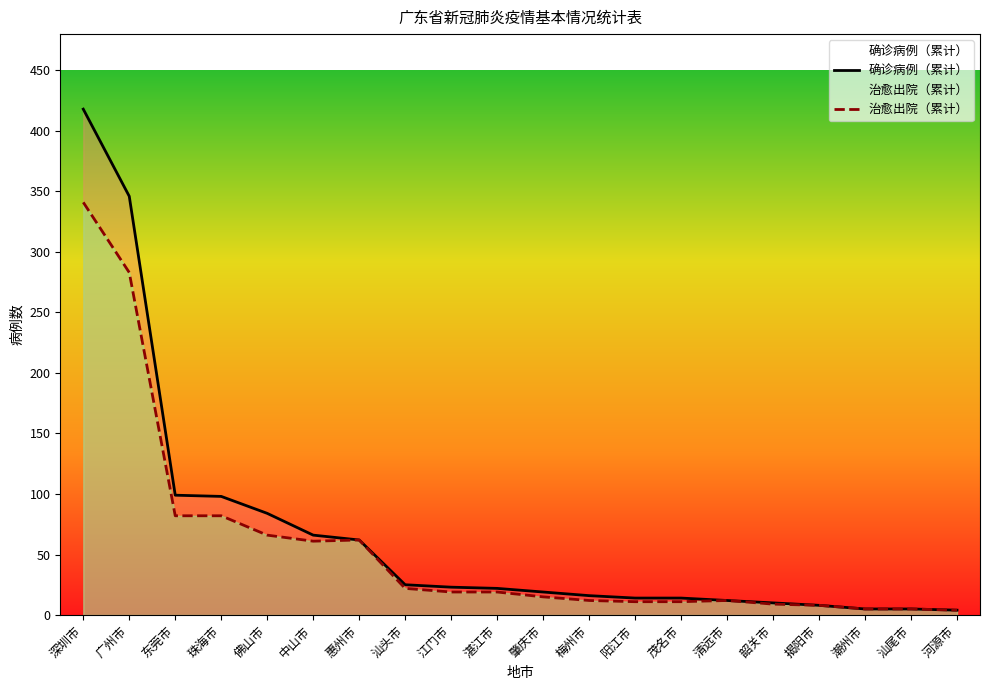

How many data points in 确诊病例（累计） are less than 22?

10